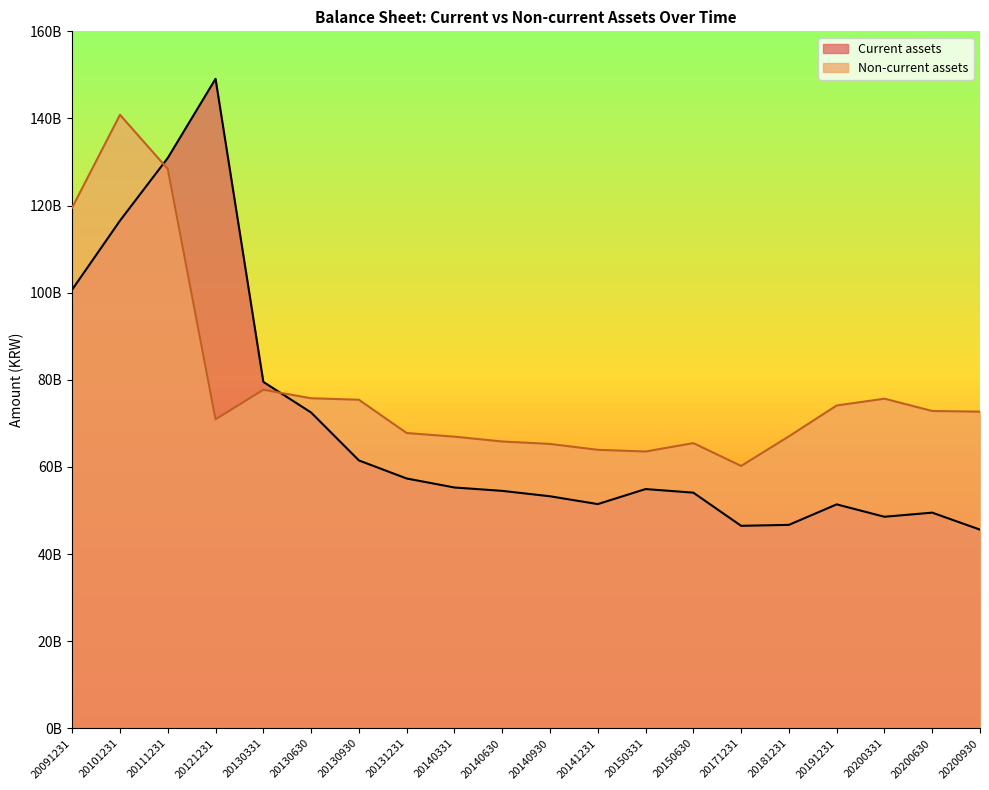

At how many categories does at least one series exceed 130864769916?

3